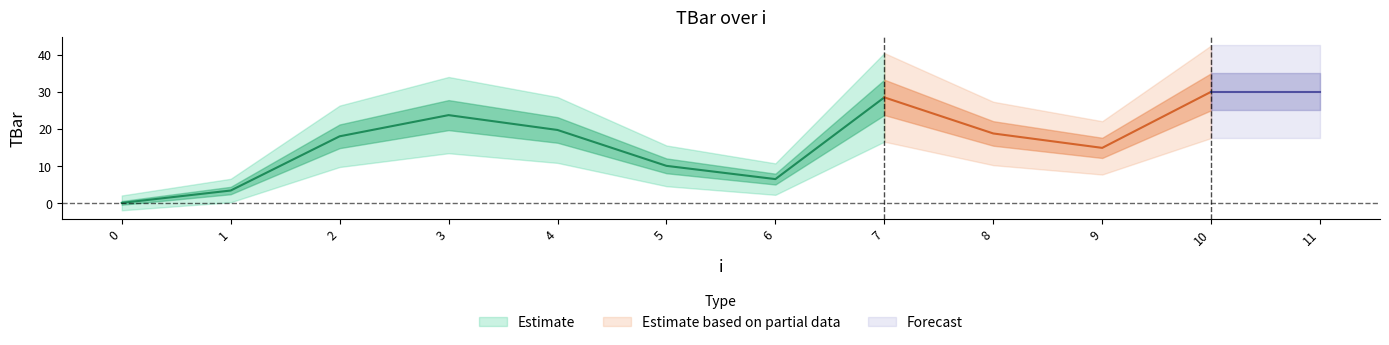

How many values are below 18?

6